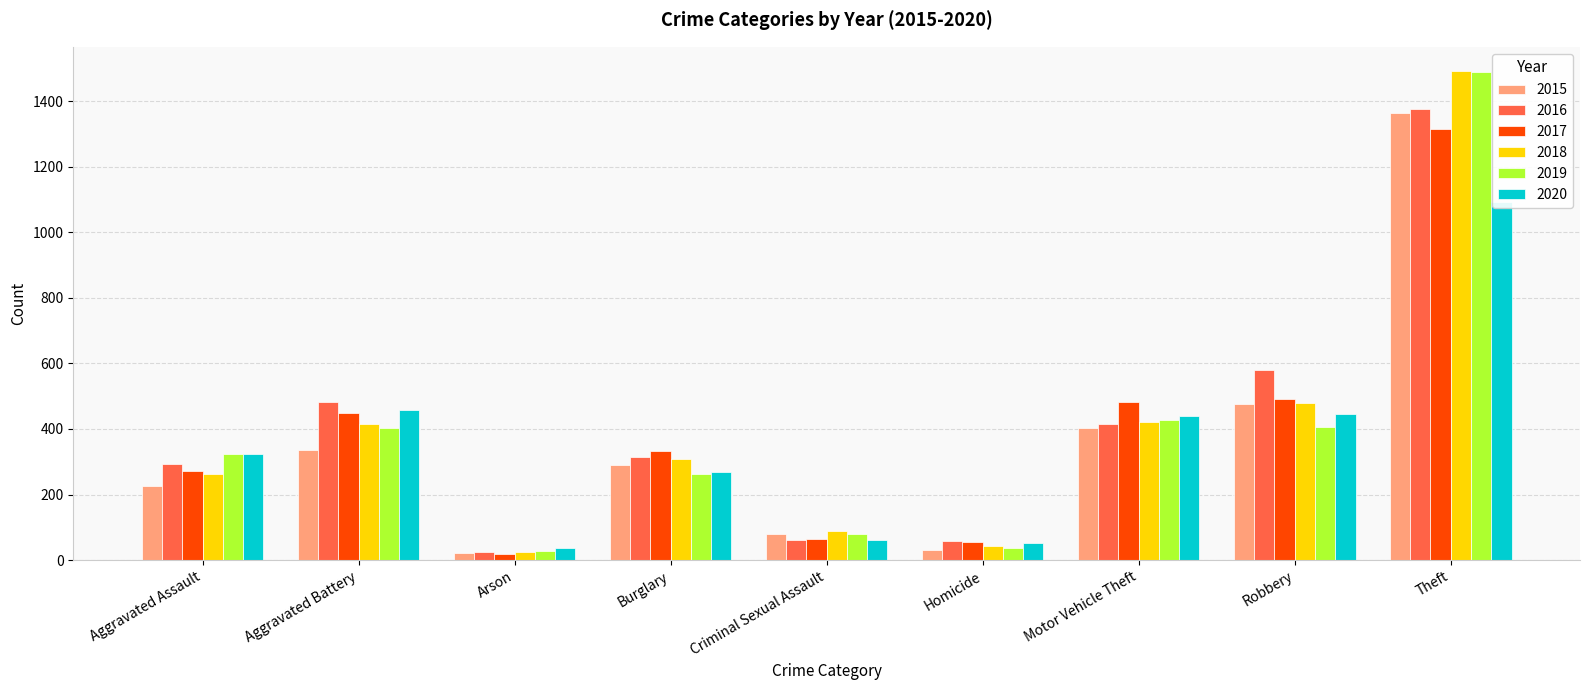

How many categories are shown in the chart?

9